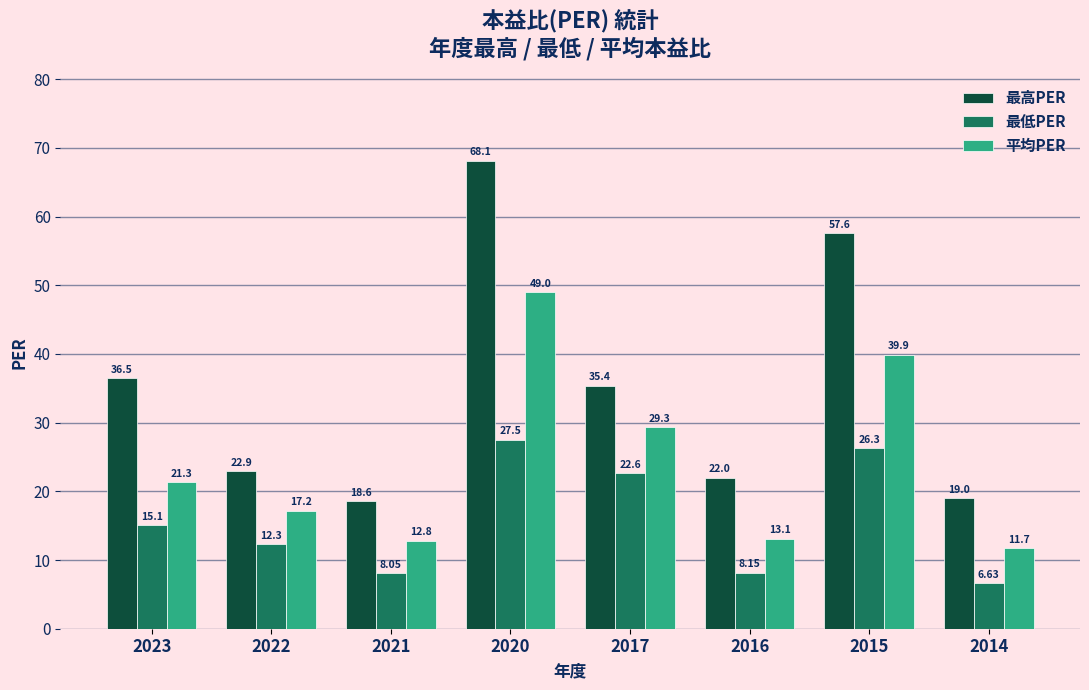

List the series in order of their overall mean, highest first.

最高PER, 平均PER, 最低PER